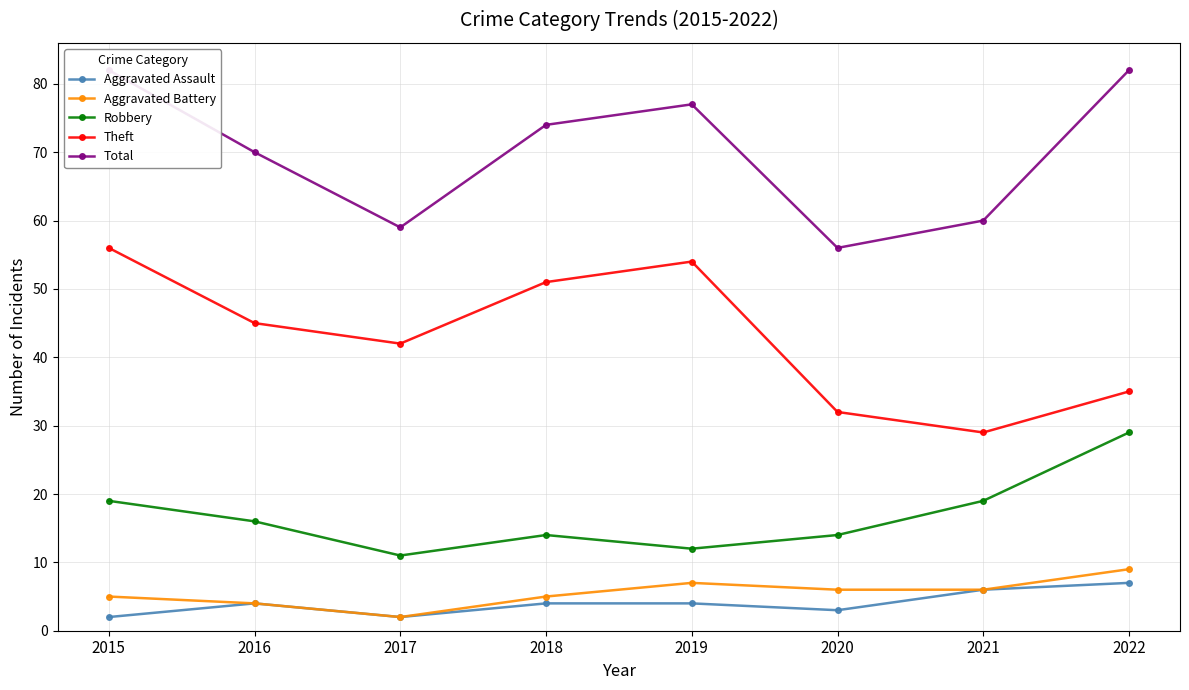

Is it true that Robbery equals 14 at 2020?

True